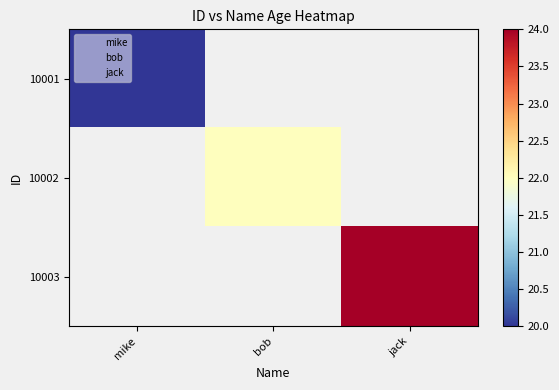

At how many categories does at least one series exceed 22?

1